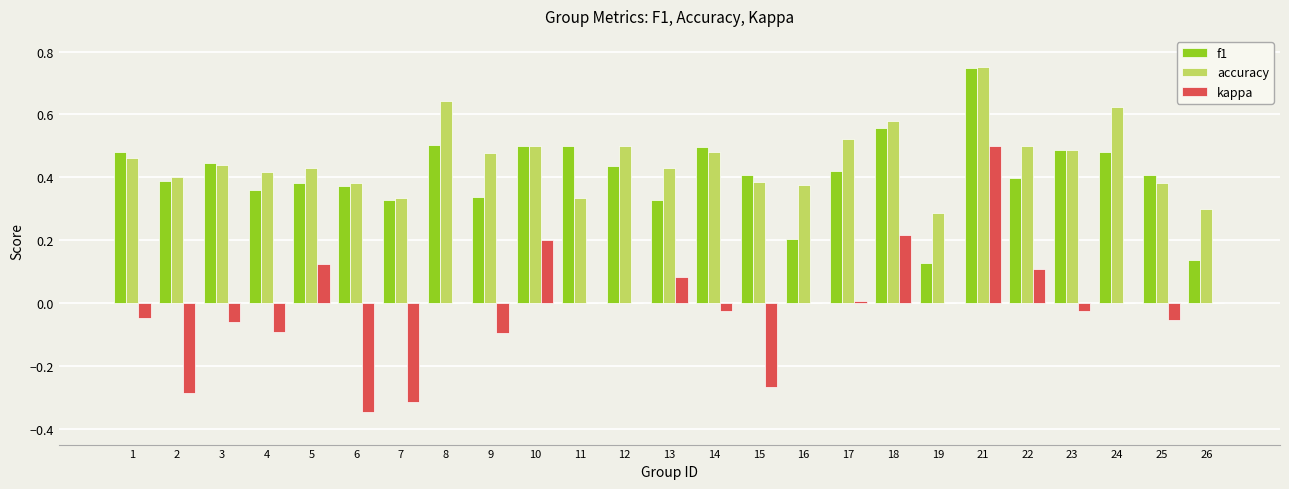

What is the sum of the accuracy values at 12 and 6?

0.9